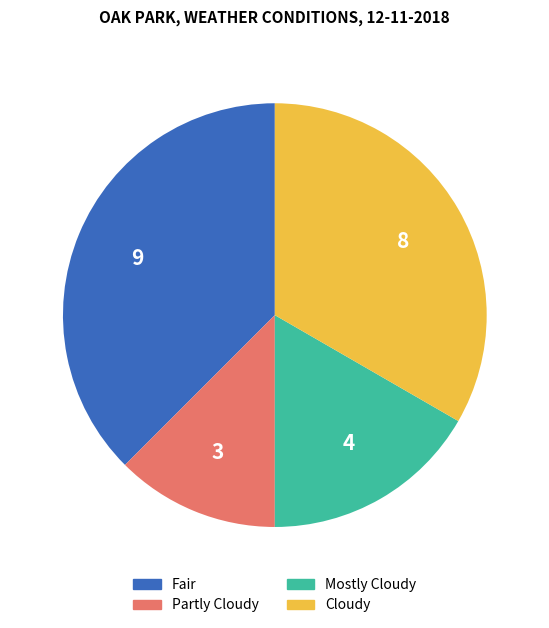

Is the sum of Fair and Mostly Cloudy greater than half?

Yes